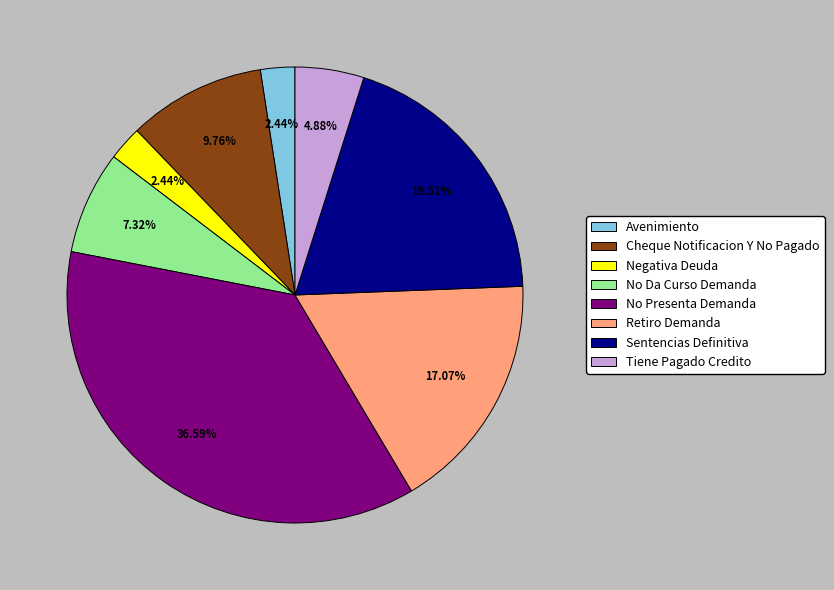

True or false: Cheque Notificacion Y No Pagado accounts for 1% of the total.

False